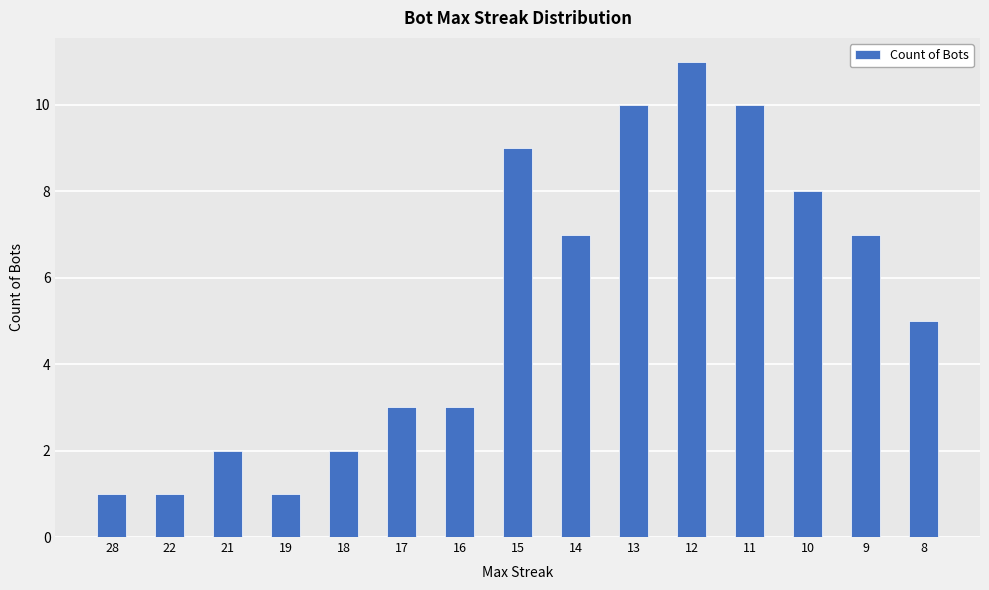

At which category does the chart reach its peak across all series?

12